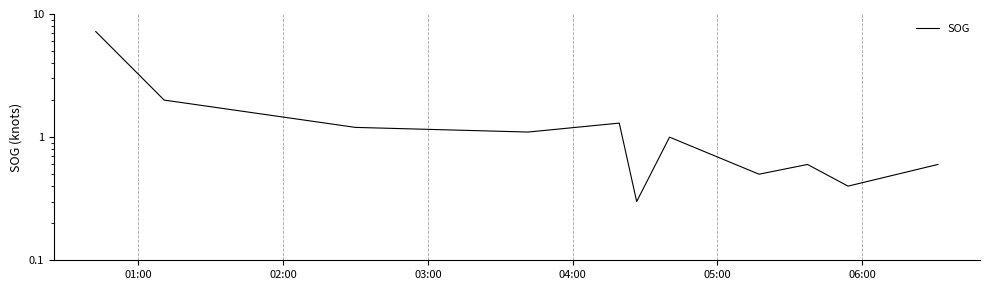

How many distinct data groups are displayed?

1